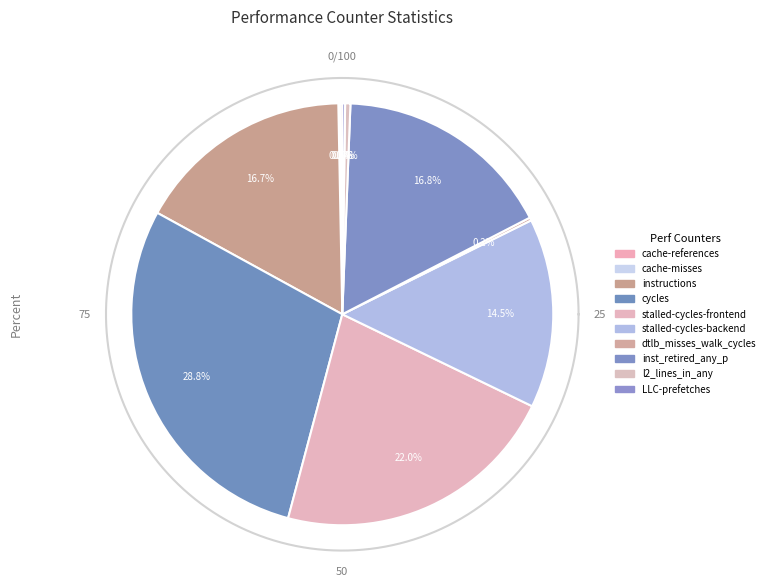

Does cycles represent more than half of the total?

No